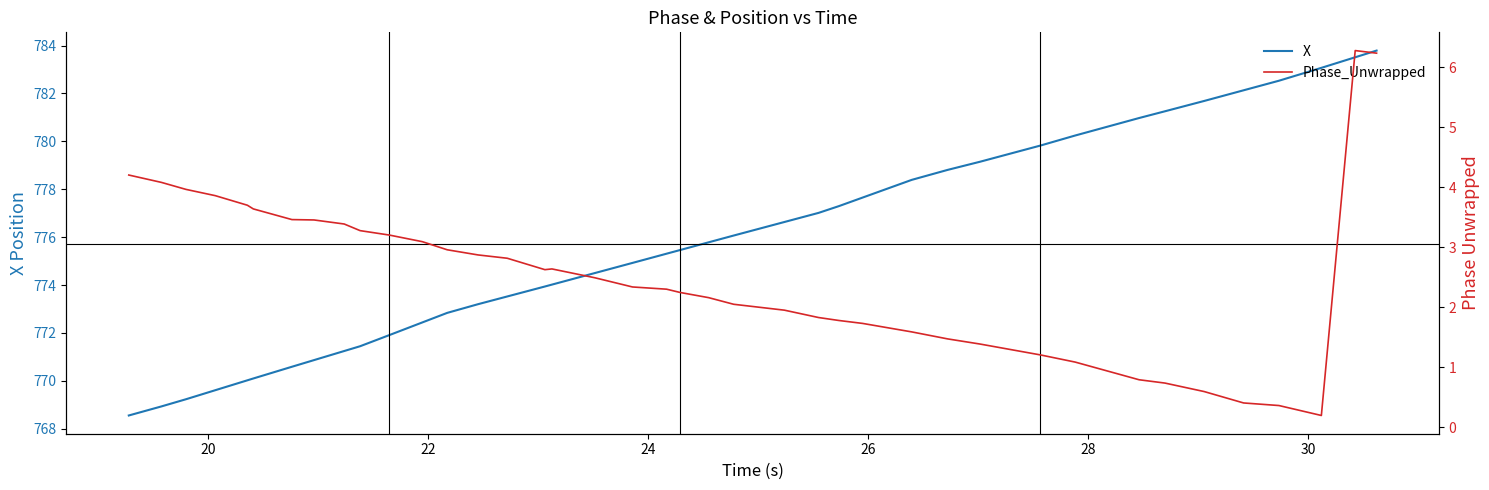

How many lines are shown in the chart?

2